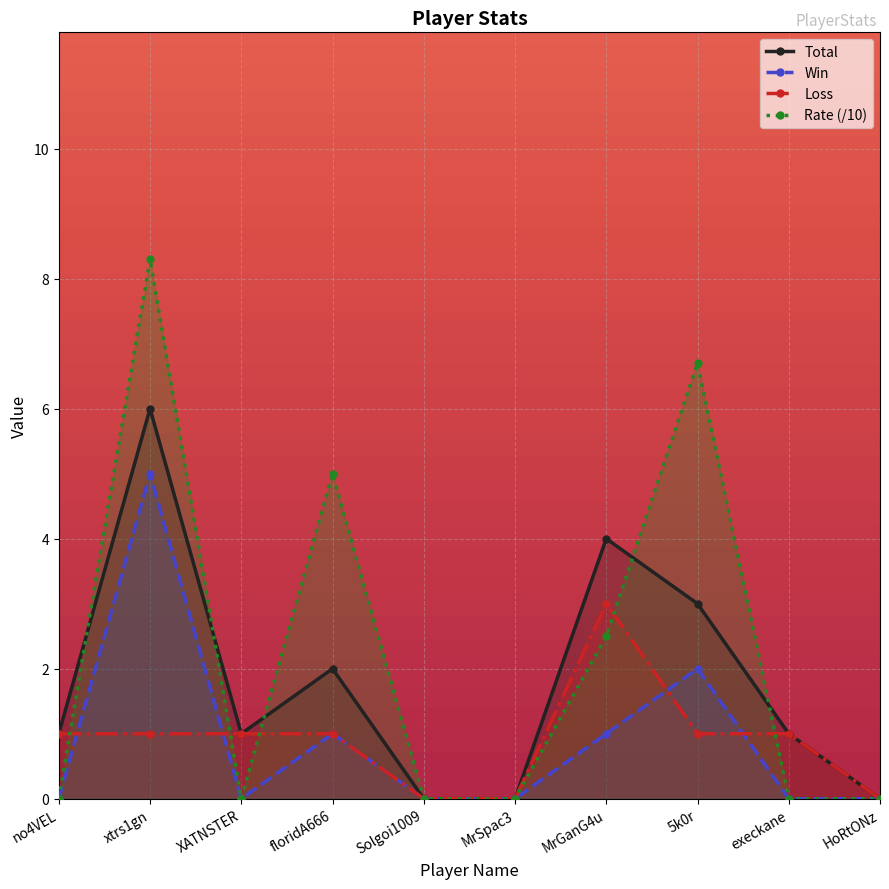

The value of Total at MrSpac3 is -3.4. True or false?

False